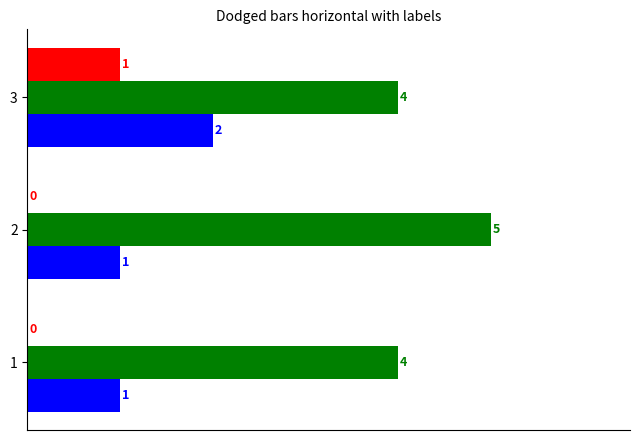

At which category is the sum across all series the highest?

3